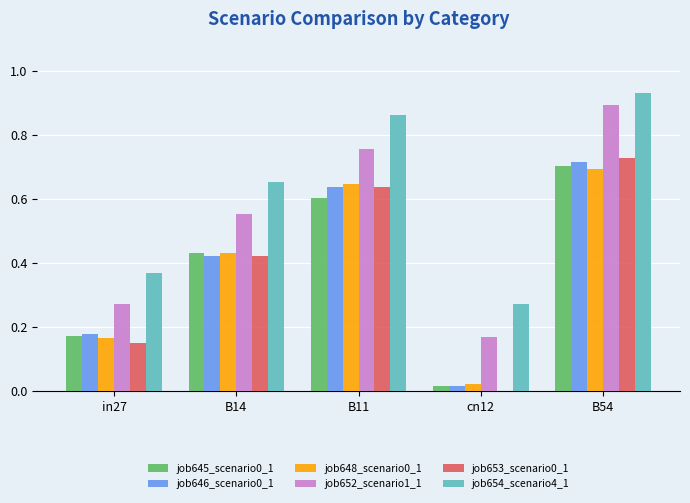

At which category is the sum across all series the highest?

B54